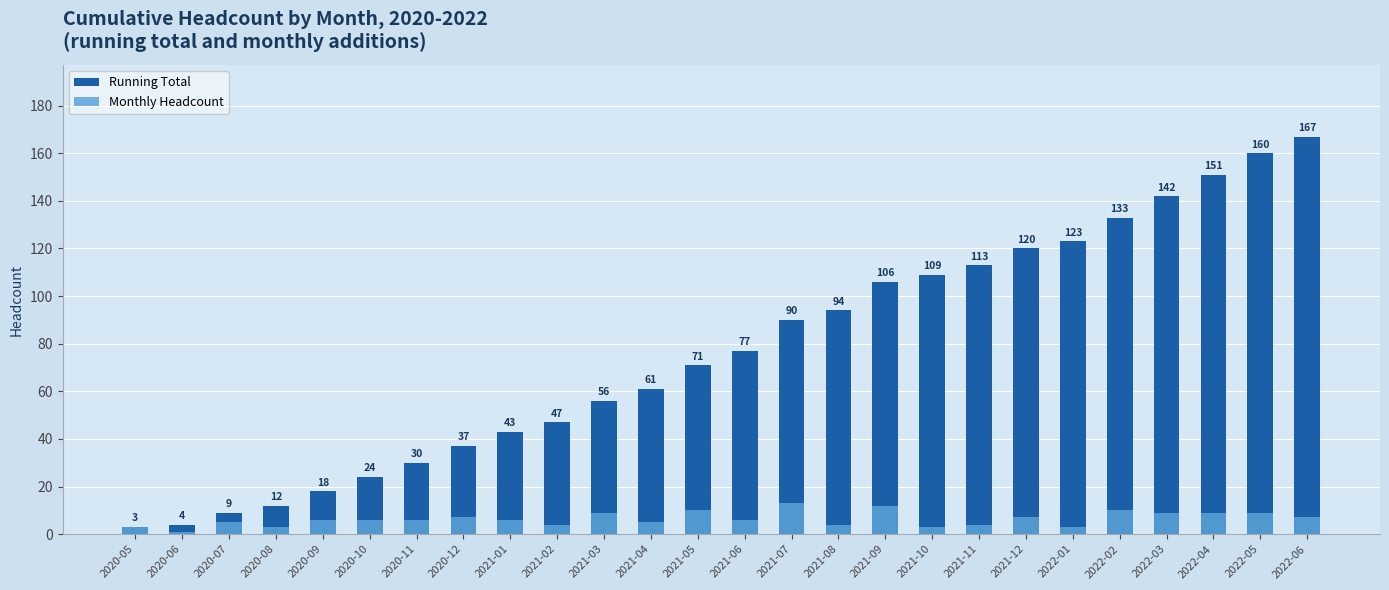

The value of Running Total at 2021-09 is 21. True or false?

False